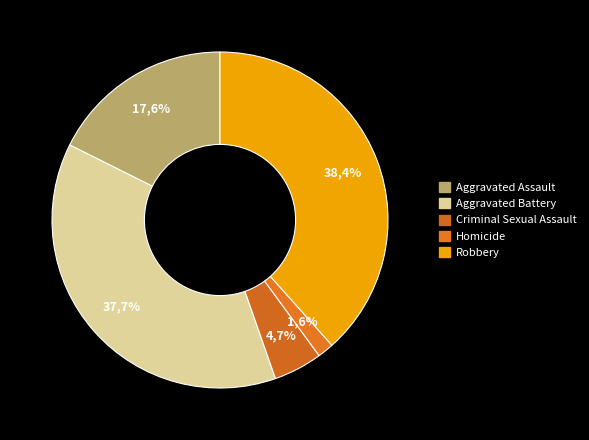

Combined, do Criminal Sexual Assault and Robbery account for over 50%?

No